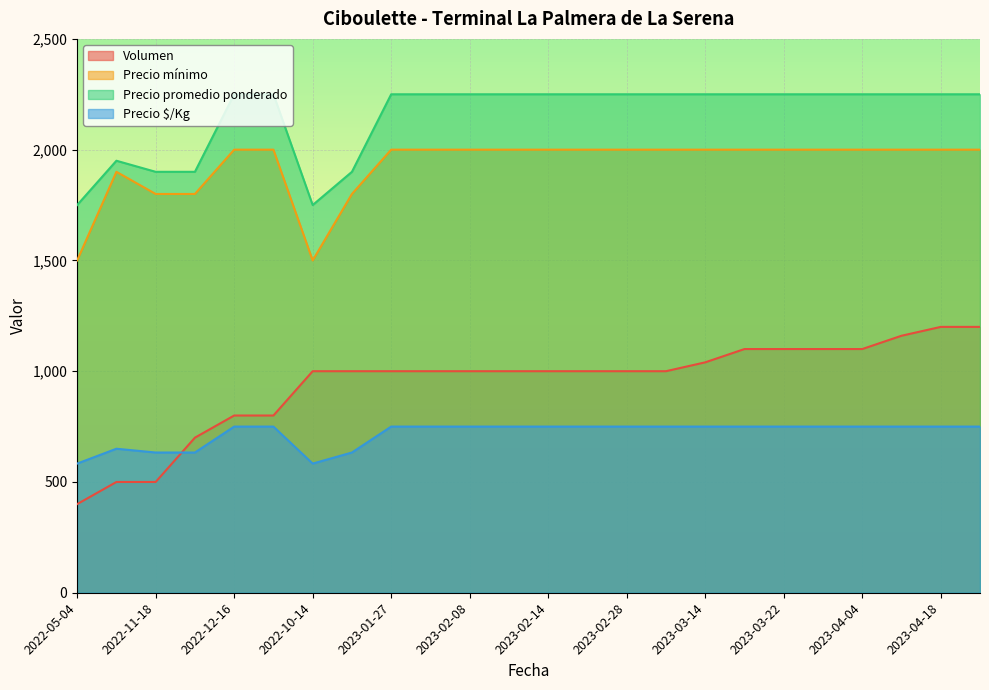

How many categories are shown in the chart?

24